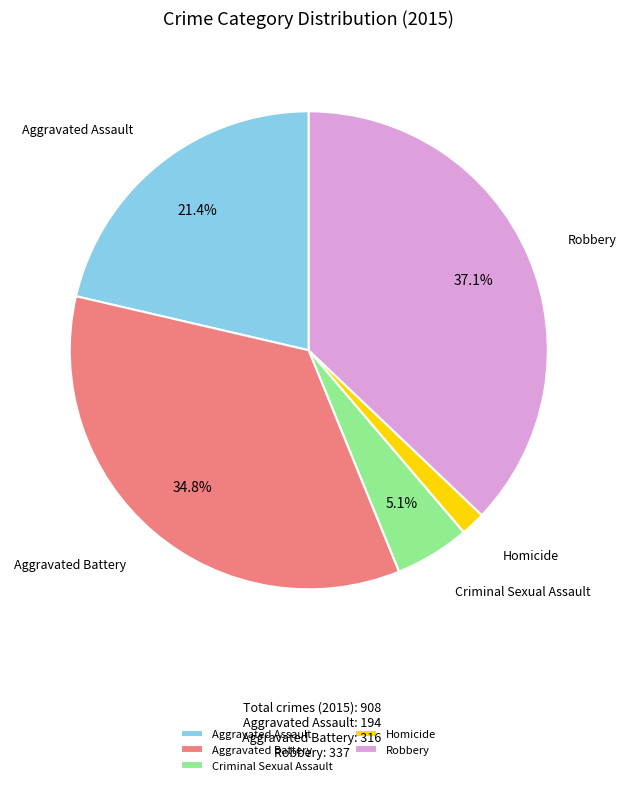

Rank the categories by value from lowest to highest.

Homicide, Criminal Sexual Assault, Aggravated Assault, Aggravated Battery, Robbery